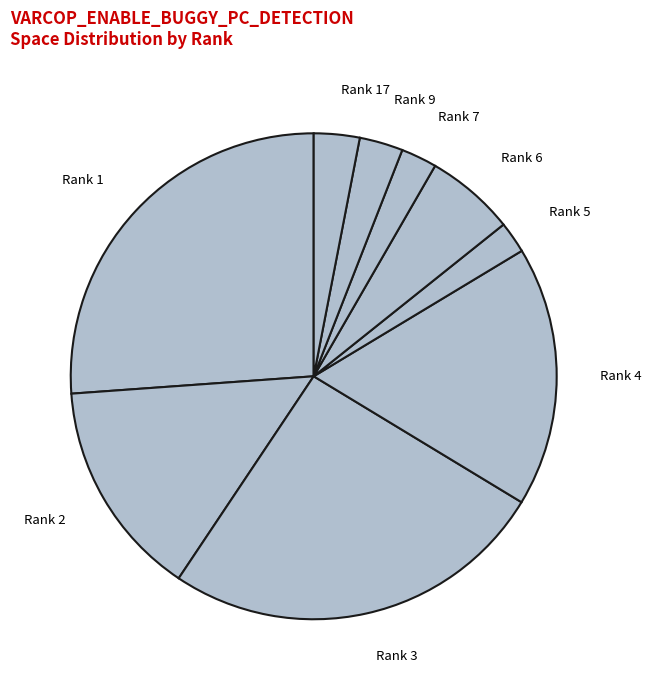

Between Rank 1 and Rank 6, which is larger?

Rank 1